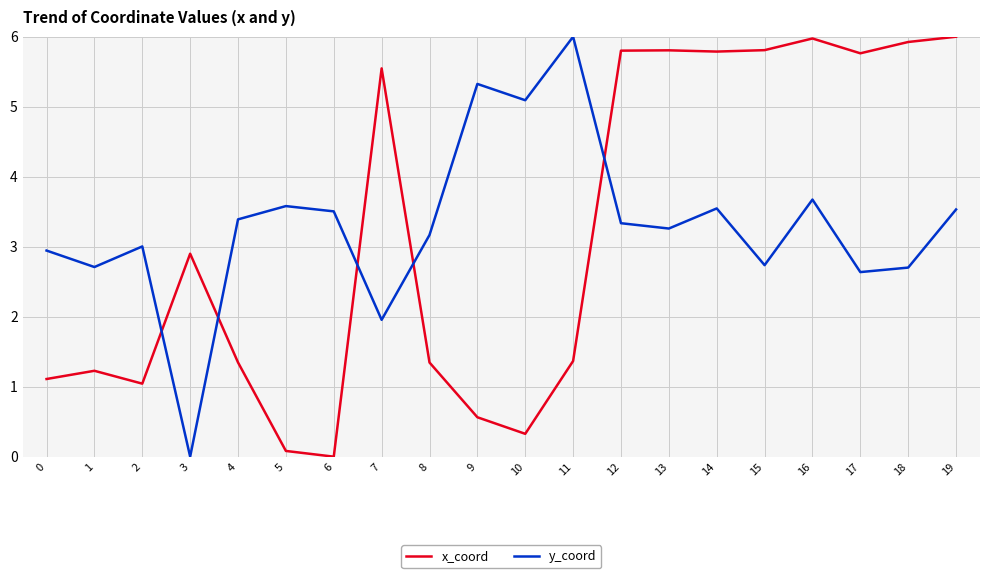

What is the sum of the x_coord values at 4 and 17?

7.1